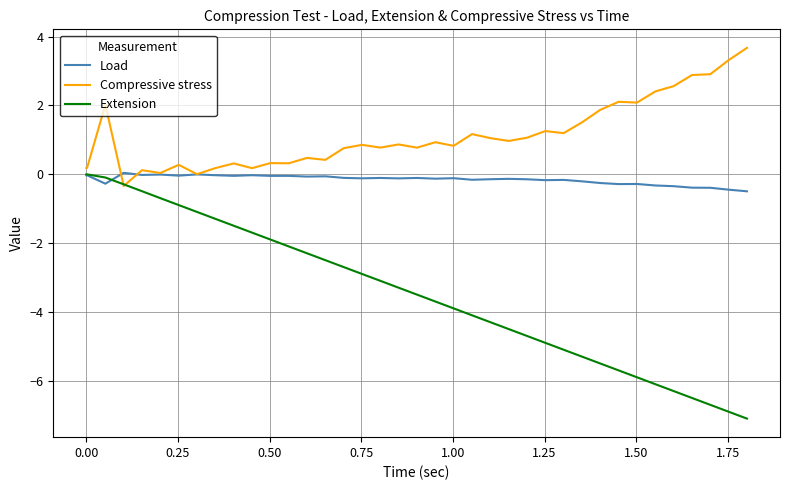

What is the difference between the maximum and minimum values in the Load series?

0.5